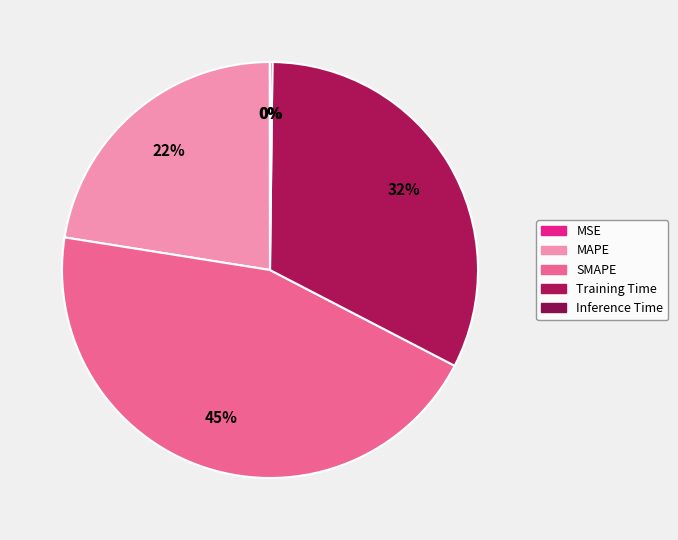

Is it true that MAPE is 33% of the pie?

False